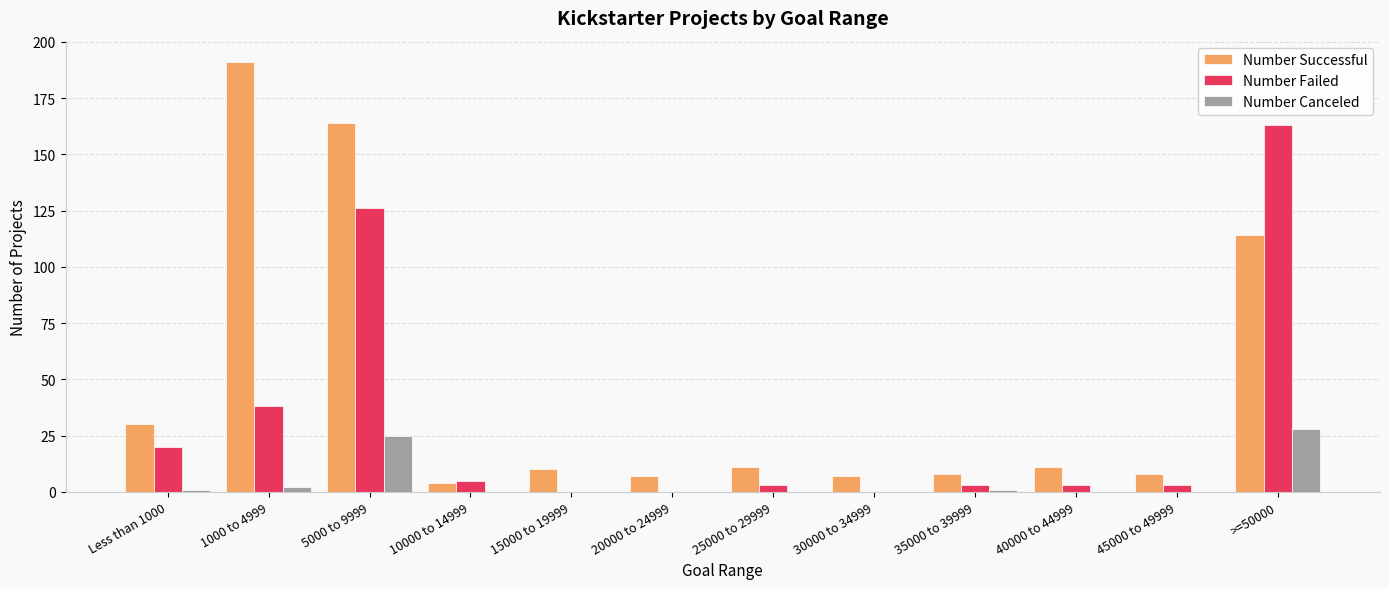

What are all the series names shown in the legend?

Number Successful, Number Failed, Number Canceled